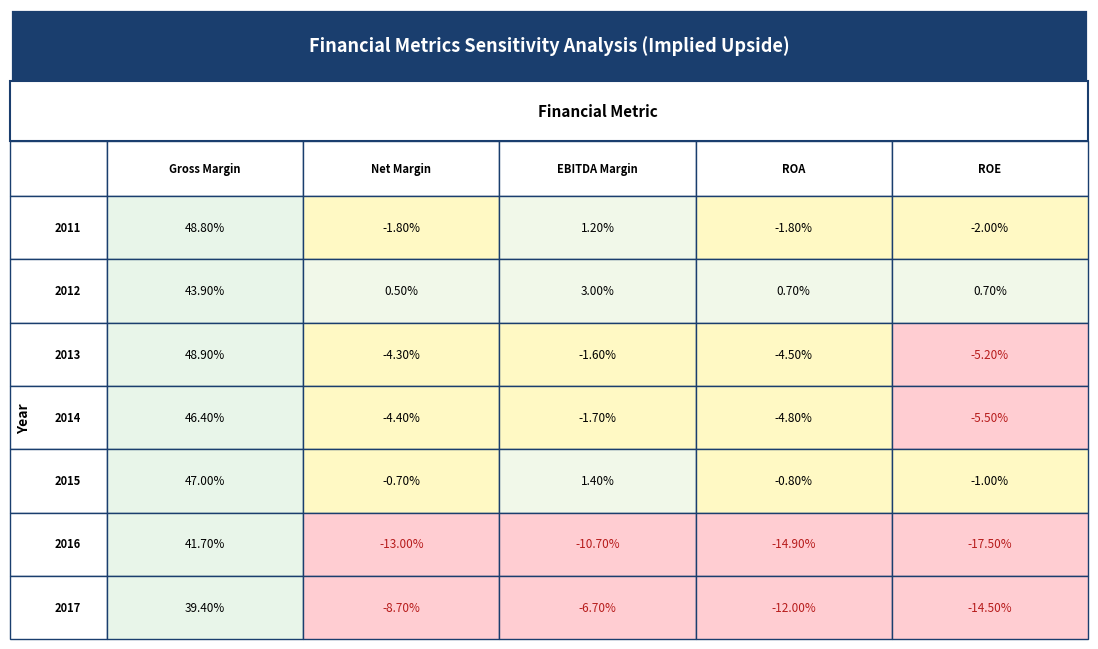

Count the number of categories in the chart.

5